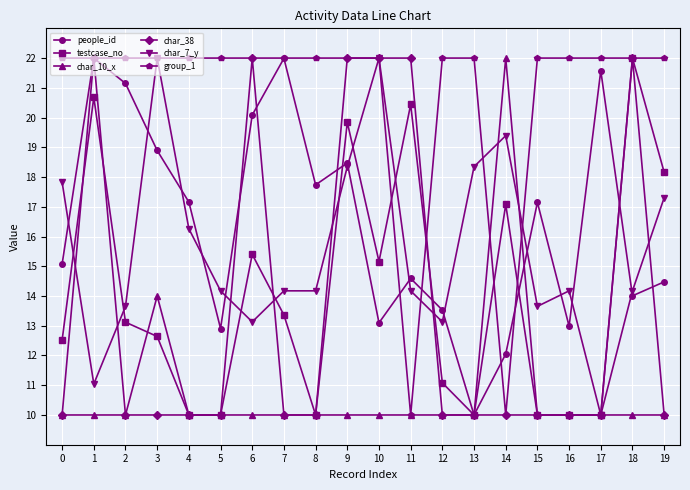

The people_id series shows 4.5 at 7. True or false?

False